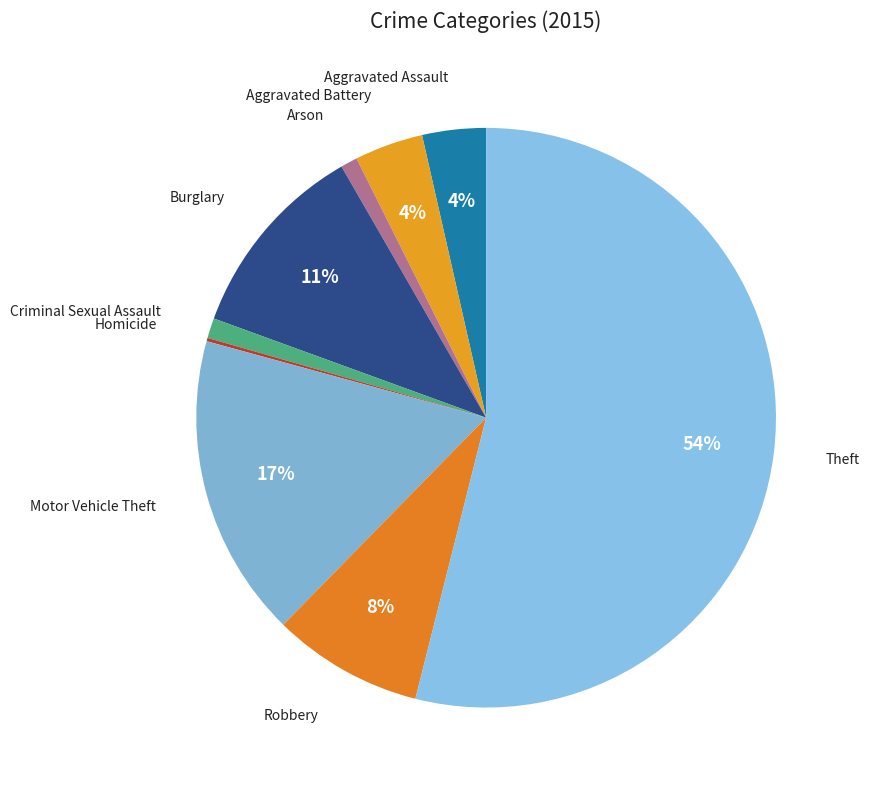

What is the majority slice?

Theft